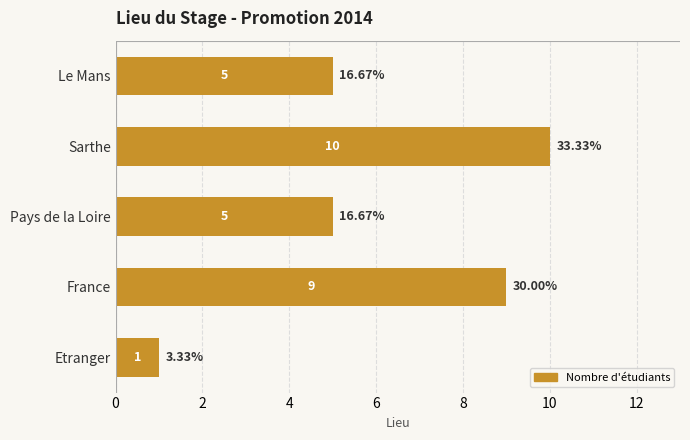

At which category does the chart reach its minimum across all series?

Etranger